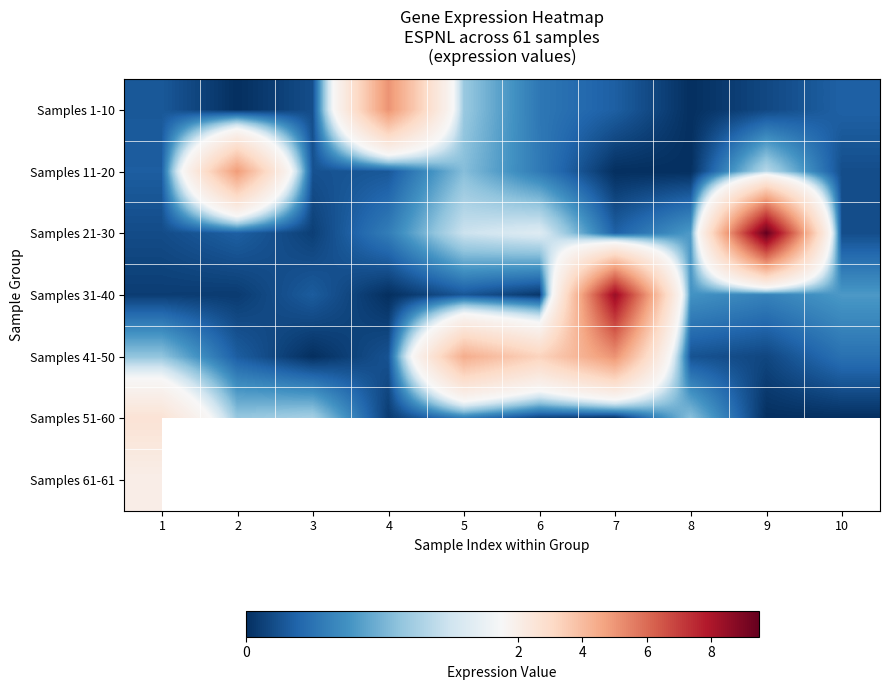

Rank the categories by Samples 1-10 value from lowest to highest.

2, 8, 9, 3, 1, 7, 10, 6, 5, 4